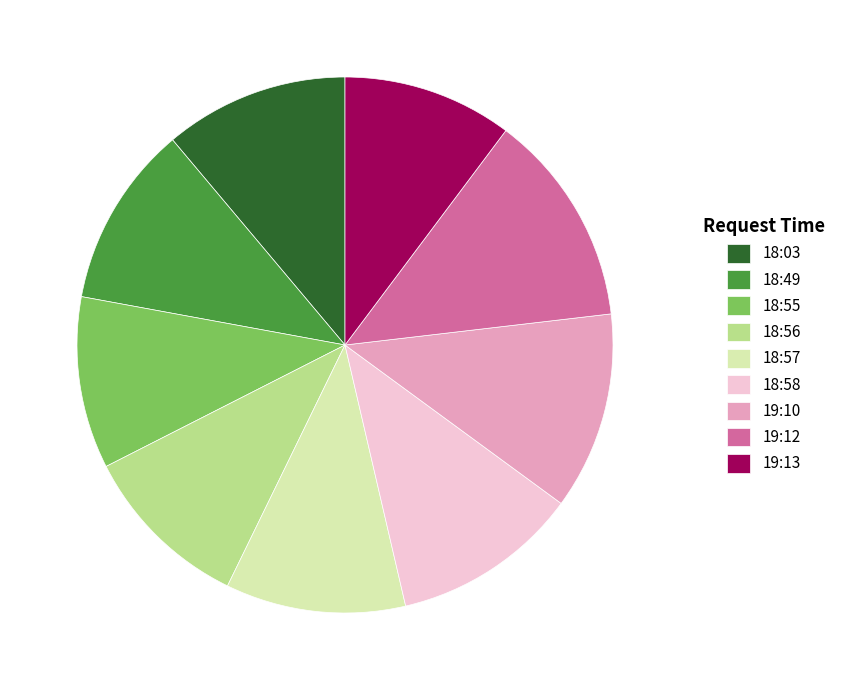

Does 19:13 represent more than half of the total?

No